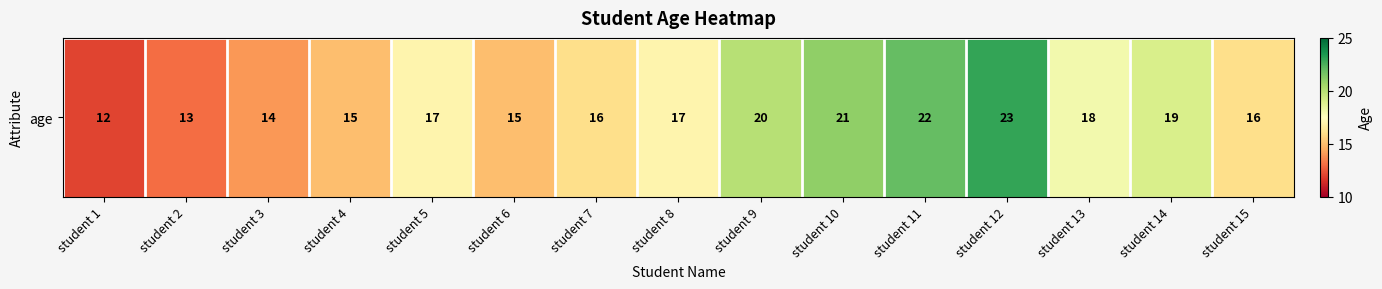

At which category does the chart reach its peak across all series?

student 12